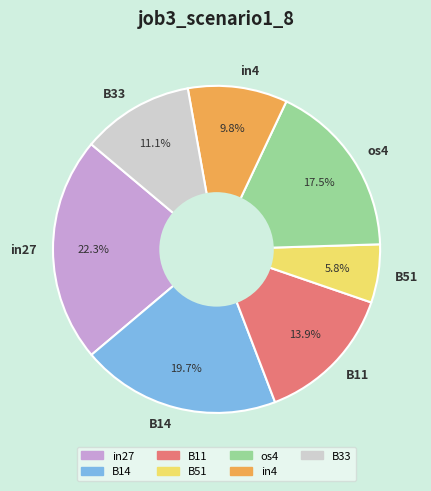

Rank the categories by value from lowest to highest.

B51, in4, B33, B11, os4, B14, in27